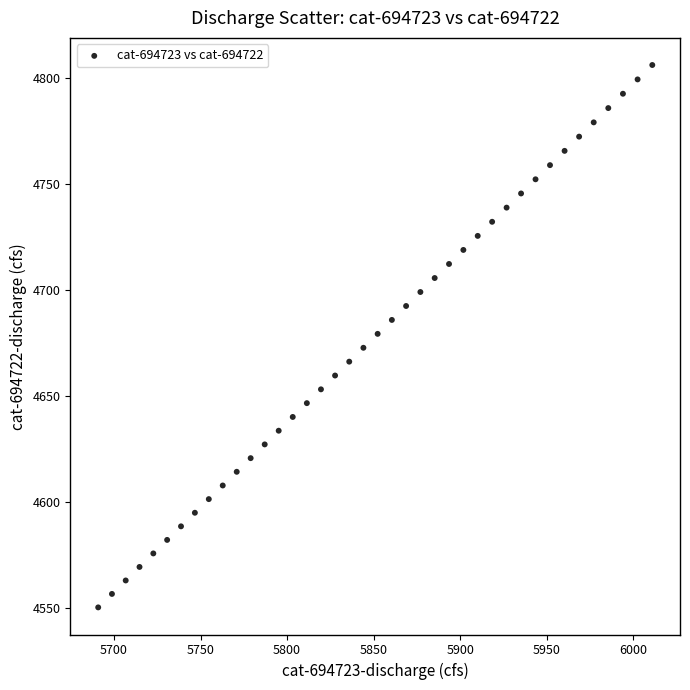

What is the range of Y values (max minus min)?

256.0